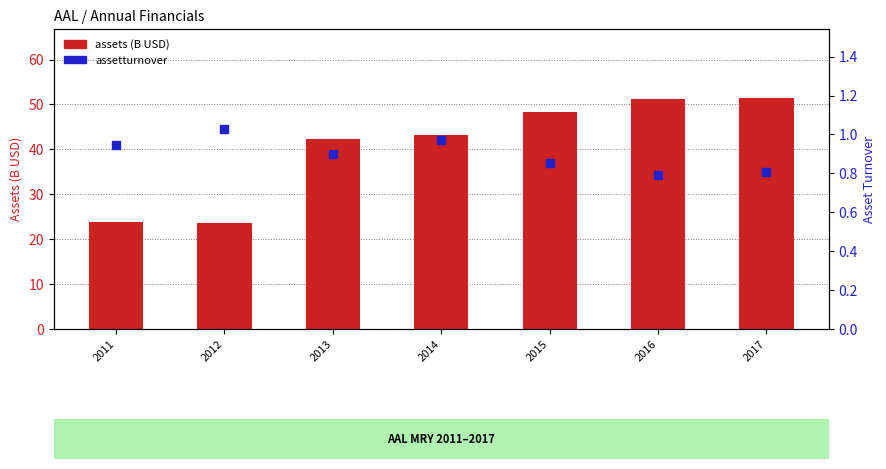

At which category is the sum across all series the highest?

2017